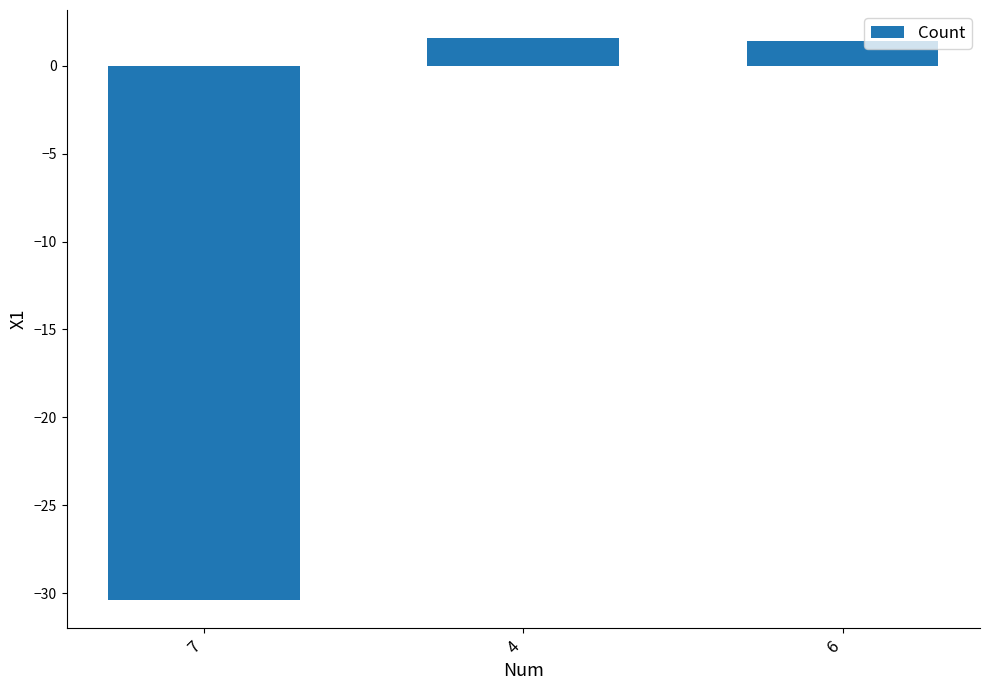

What is the sum of all values?

-27.4